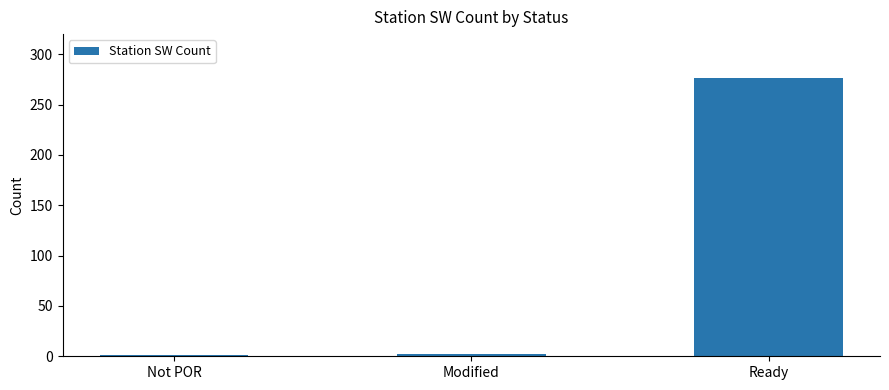

Is it true that the value at Modified is 2?

True